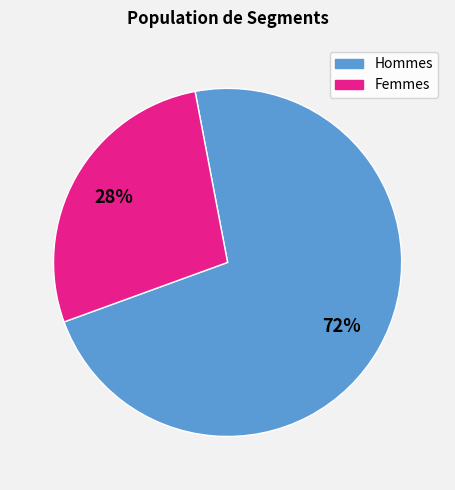

To the nearest percent, what is the average slice percentage?

50%